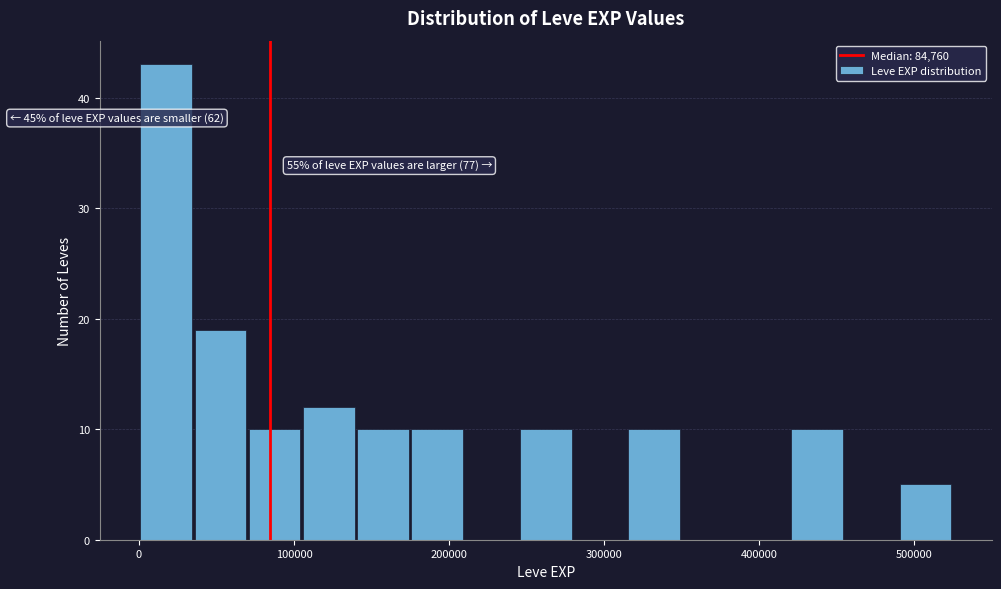

Around what value on the x-axis is the tallest bar? Give the approximate position of its centre, as read against the axis.

20000